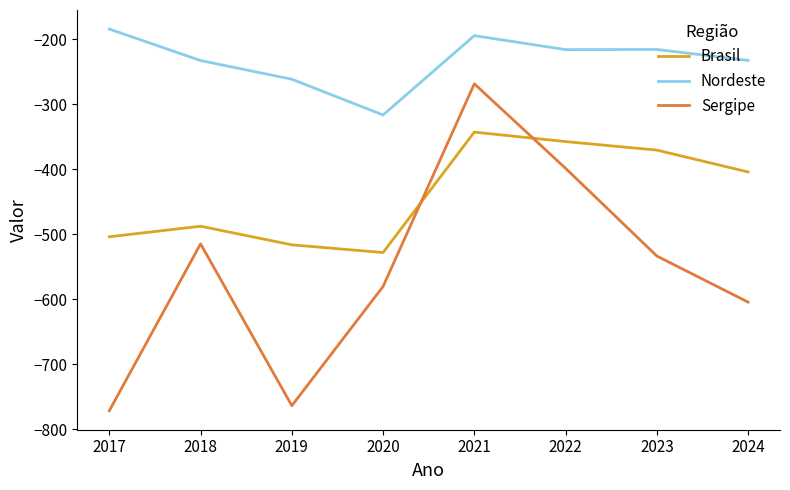

What is the highest value of the Nordeste series?

-184.3